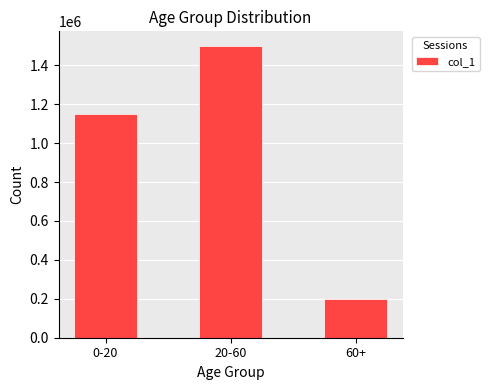

At which category does the chart reach its peak across all series?

20-60